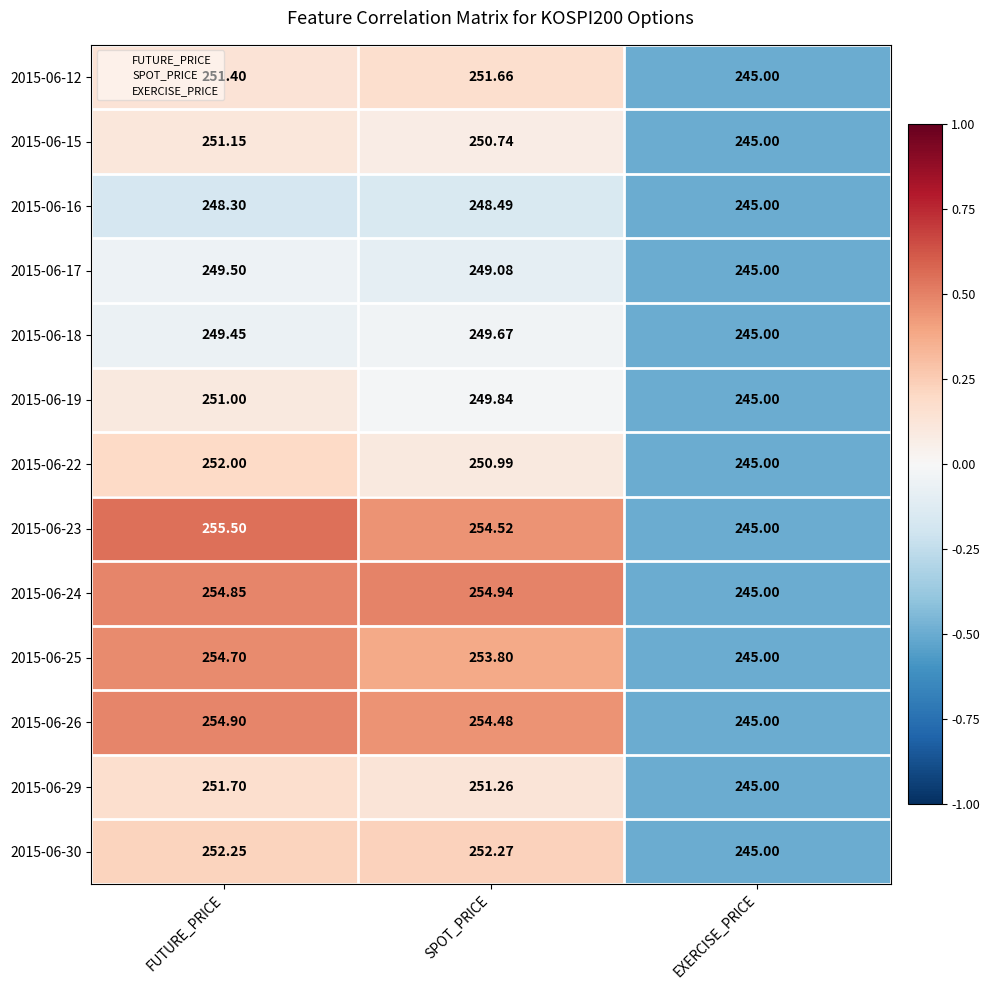

Rank the categories by 2015-06-16 value from highest to lowest.

SPOT_PRICE, FUTURE_PRICE, EXERCISE_PRICE